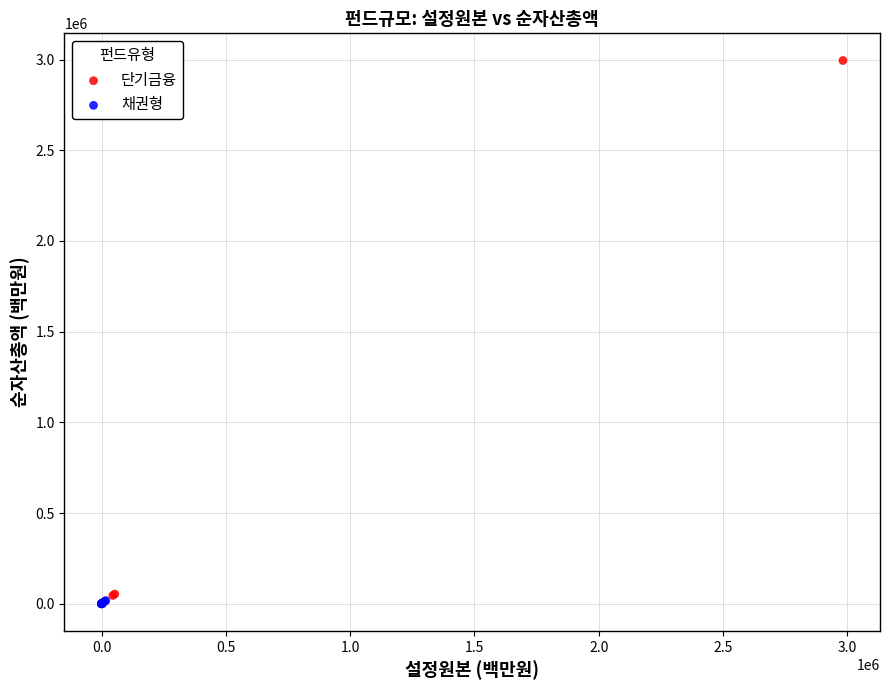

Which series has the widest spread of Y values?

단기금융